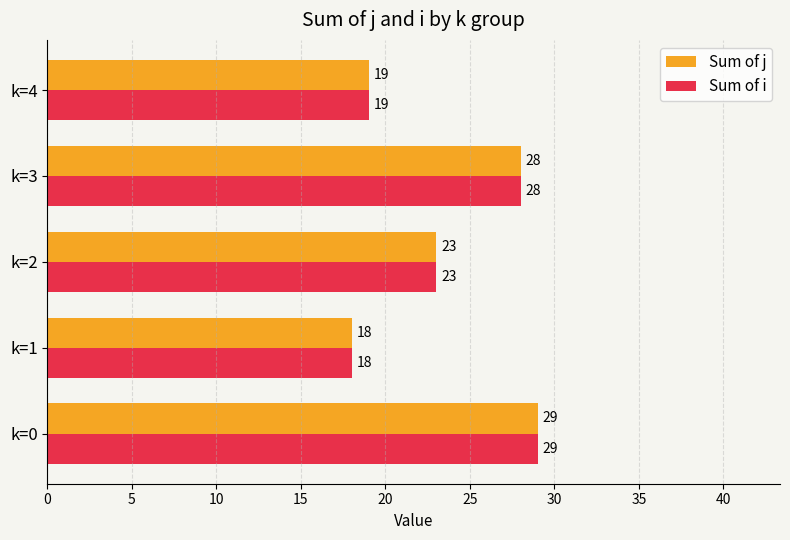

Count the number of categories in the chart.

5